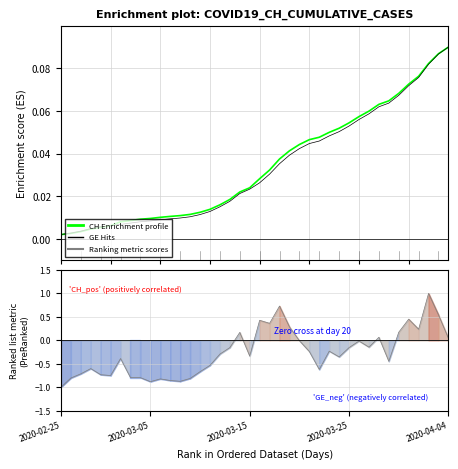

Which series has the largest total across all categories?

CH profile